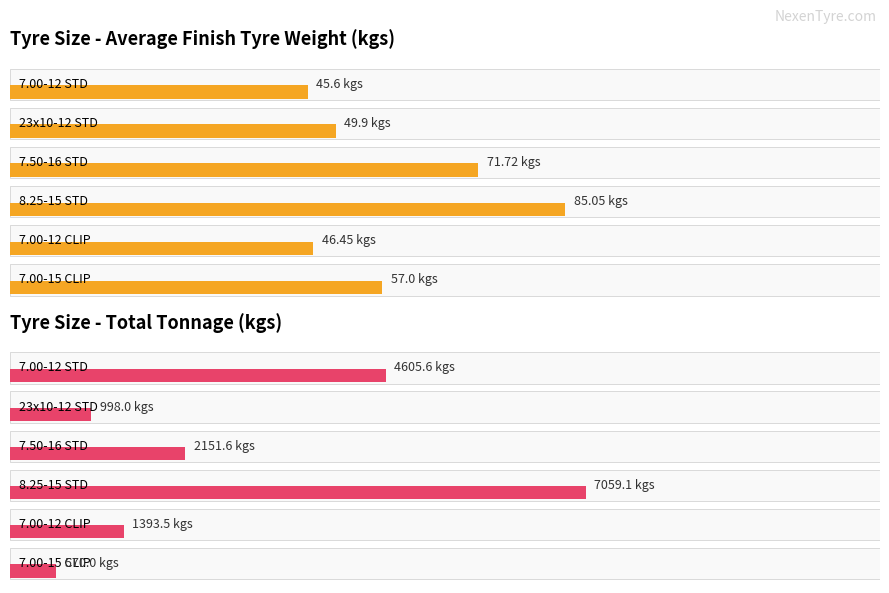

Does the chart contain stacked bars?

No